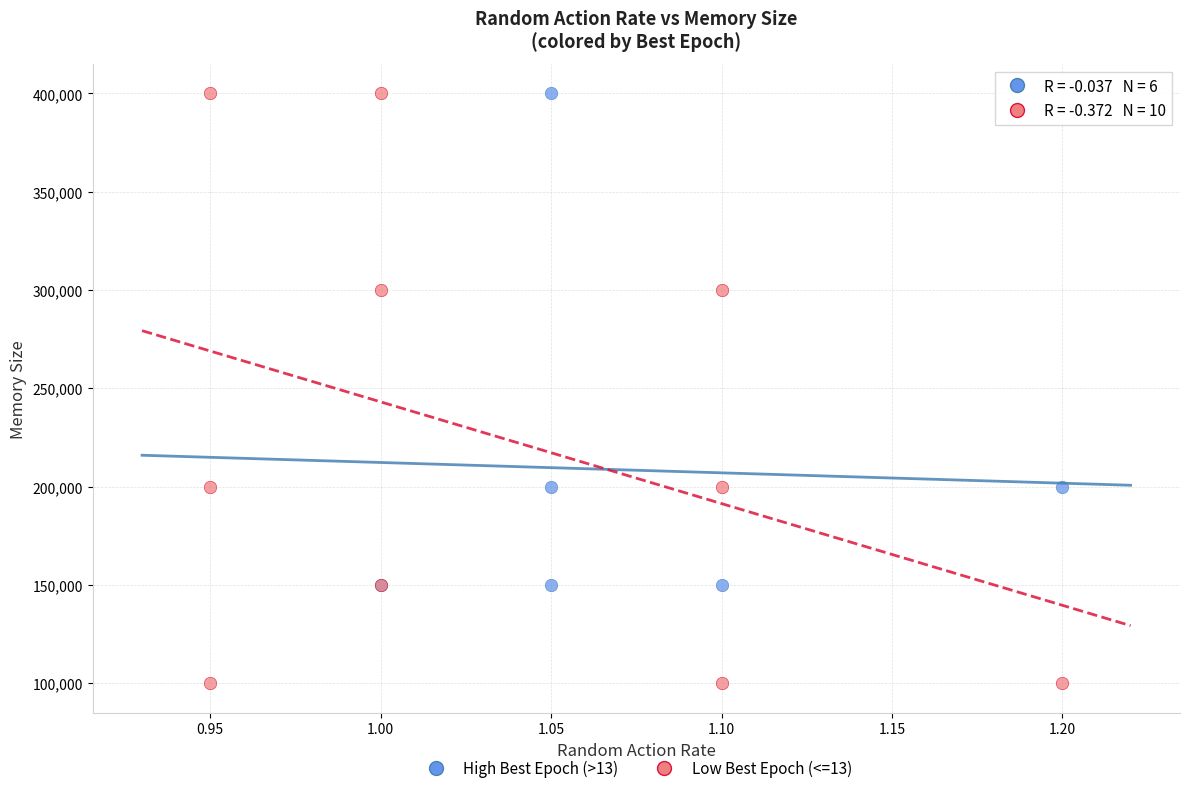

Which series reaches the minimum Y coordinate?

Low Best Epoch (<=13)